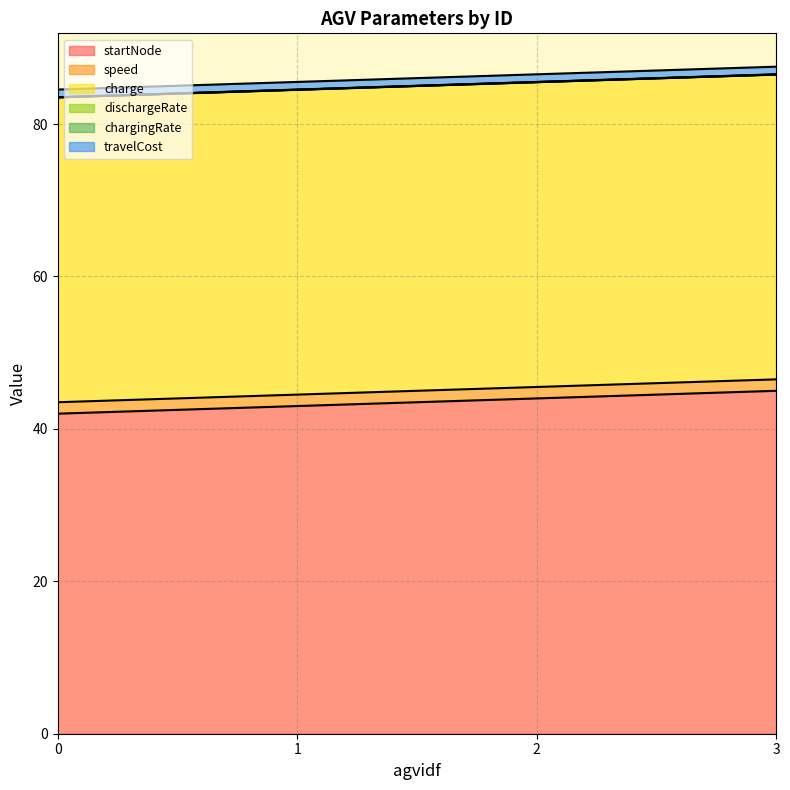

Rank the series at 3 from lowest to highest value.

dischargeRate, chargingRate, travelCost, speed, charge, startNode